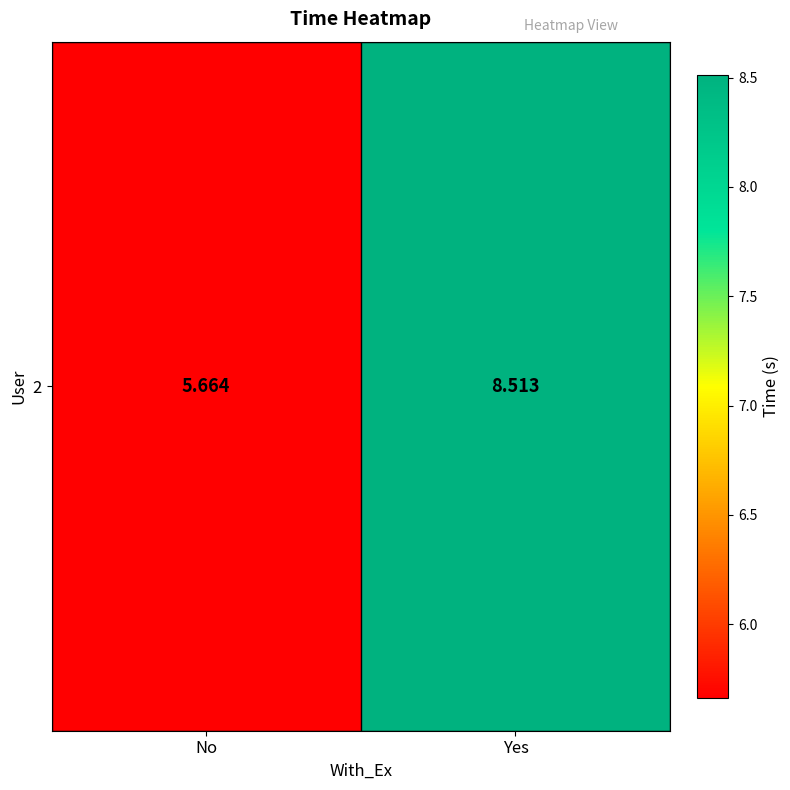

True or false: the data shows 9.7 at No.

False